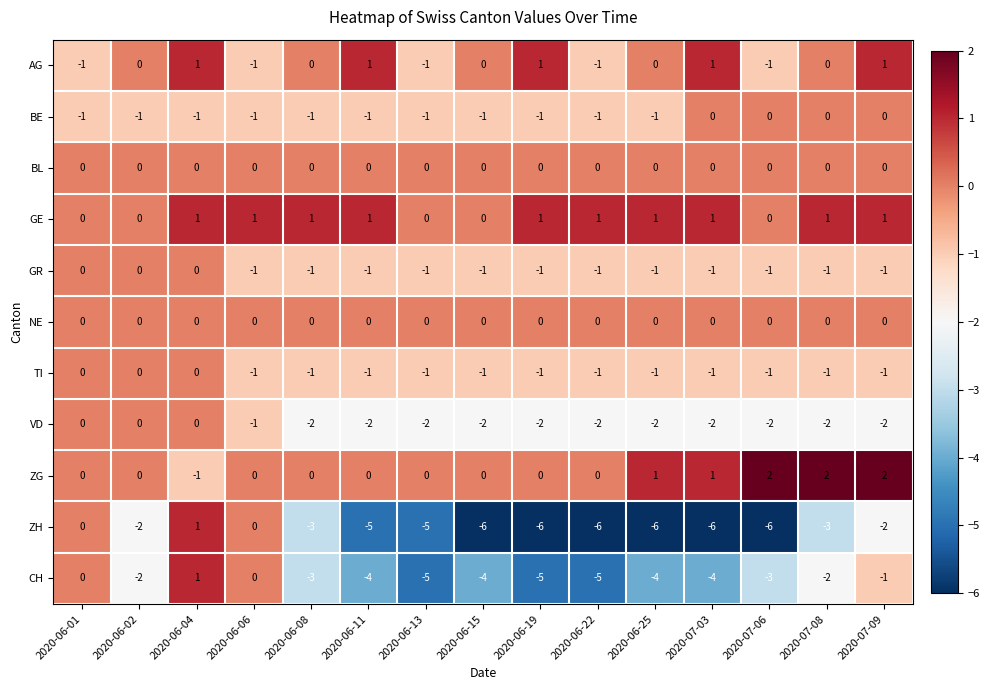

At how many categories does at least one series exceed -5?

15